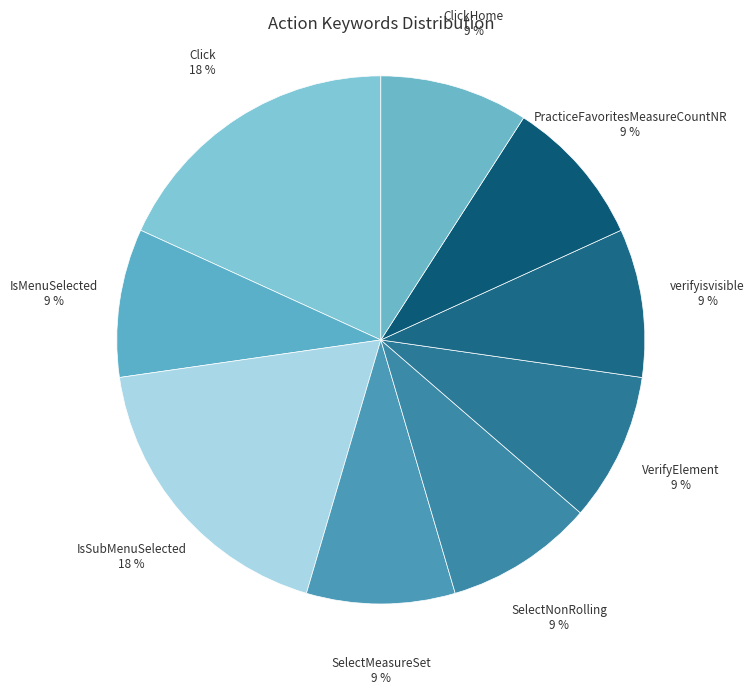

True or false: Click accounts for 25% of the total.

False